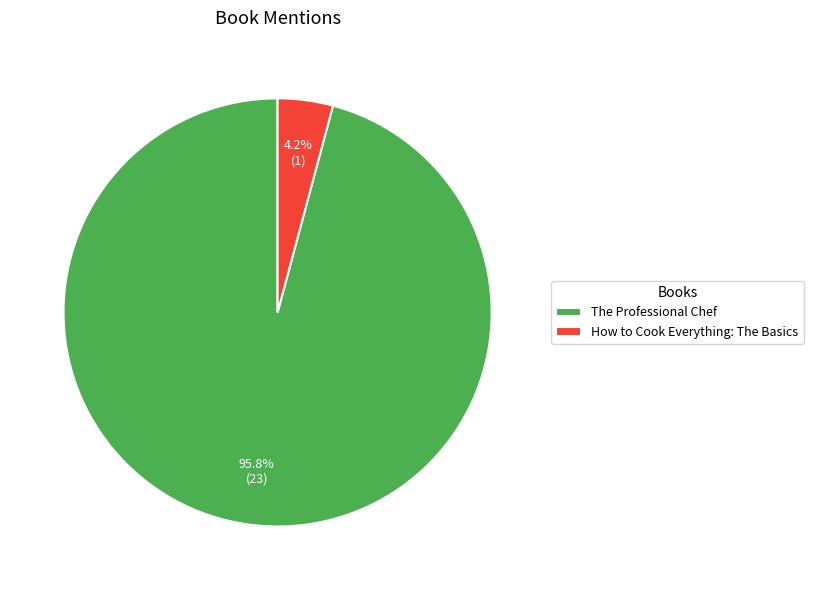

How many slices are in this pie chart?

2